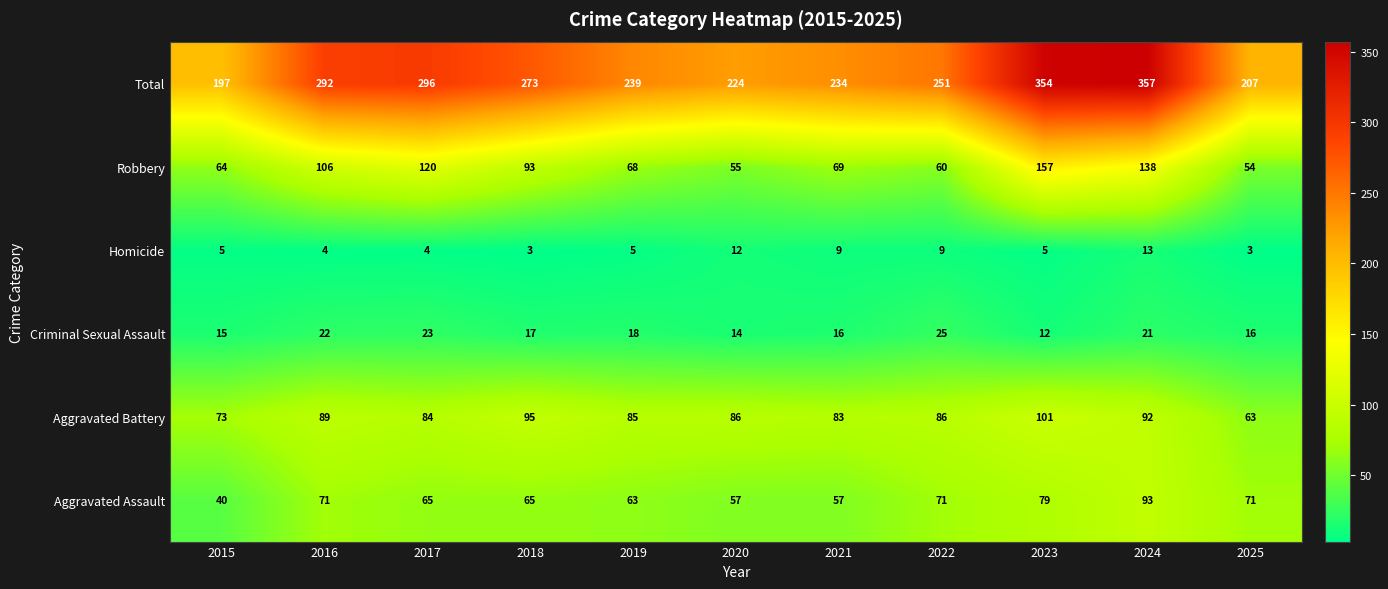

True or false: Criminal Sexual Assault has a value of 23 at 2017.

True